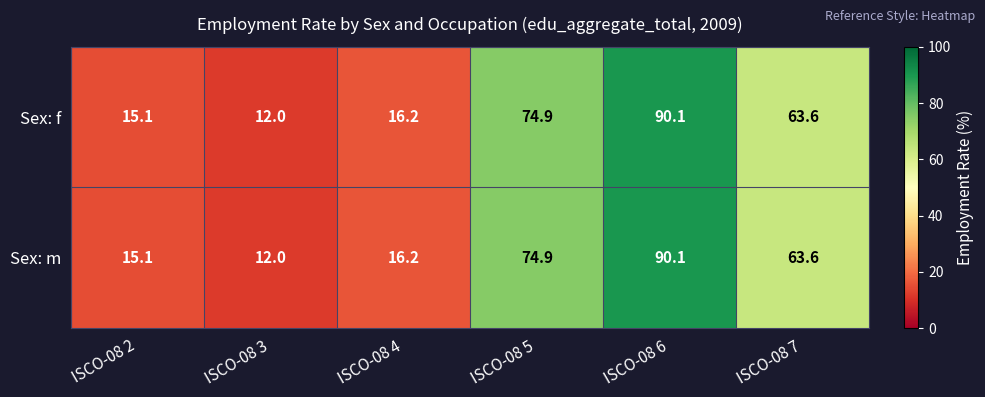

At which label is Sex: m closest to 51?

ISCO-08 7